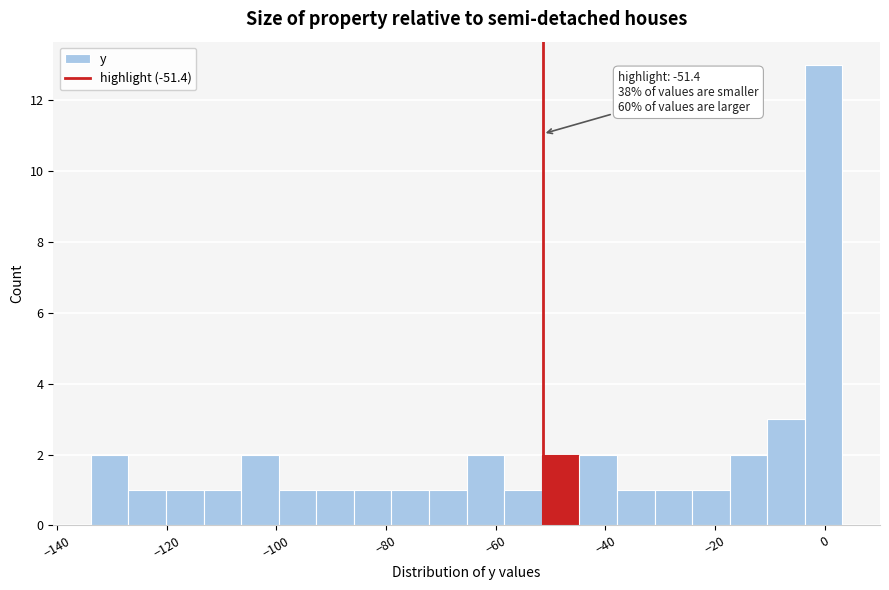

Read against the x-axis, roughly where is the centre of the tallest bar?

0